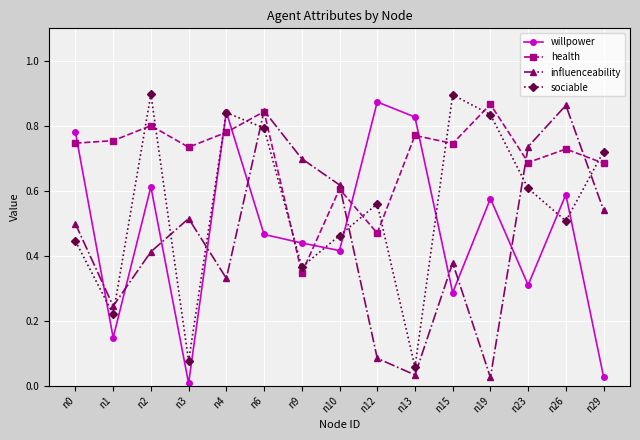

The influenceability series shows 0.7 at n9. True or false?

True